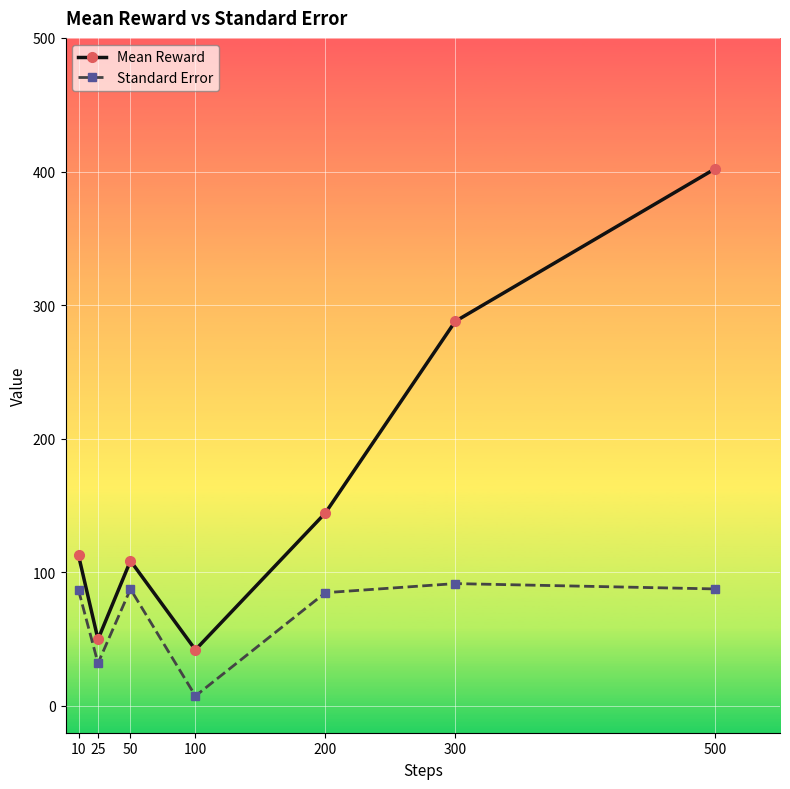

List the series in order of their peak value, lowest first.

Standard Error, Mean Reward